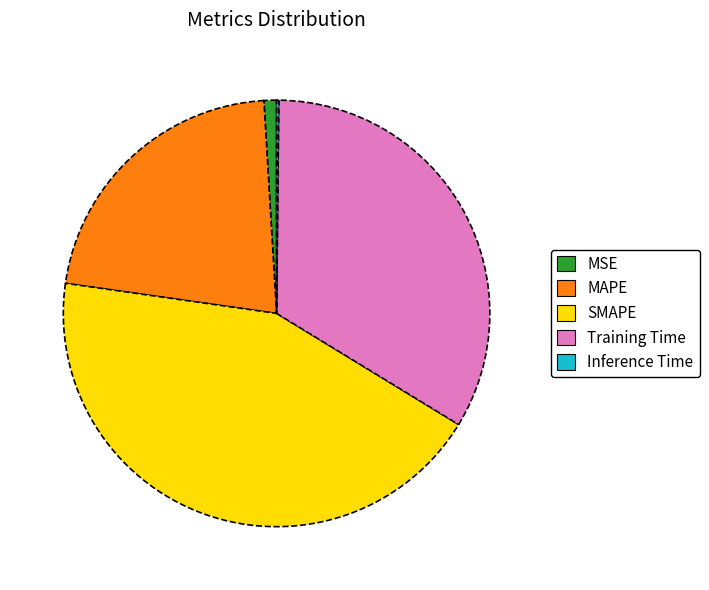

Does MAPE account for over 50% of the chart?

No